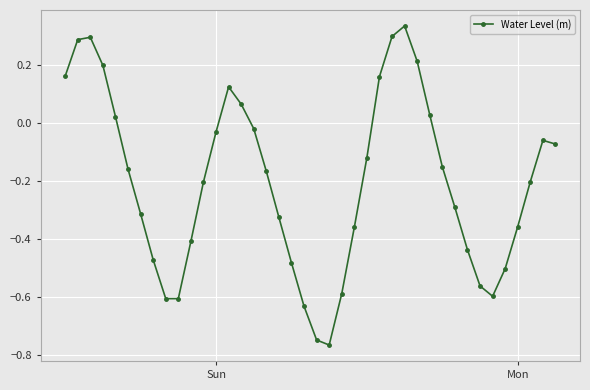

How many interior local valleys (lower than both neighbors) does the data have?

3